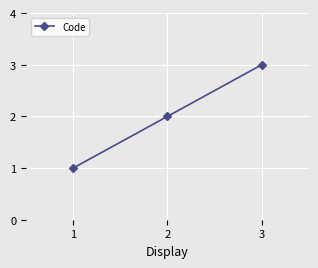

List the labels in order of value, largest first.

3, 2, 1